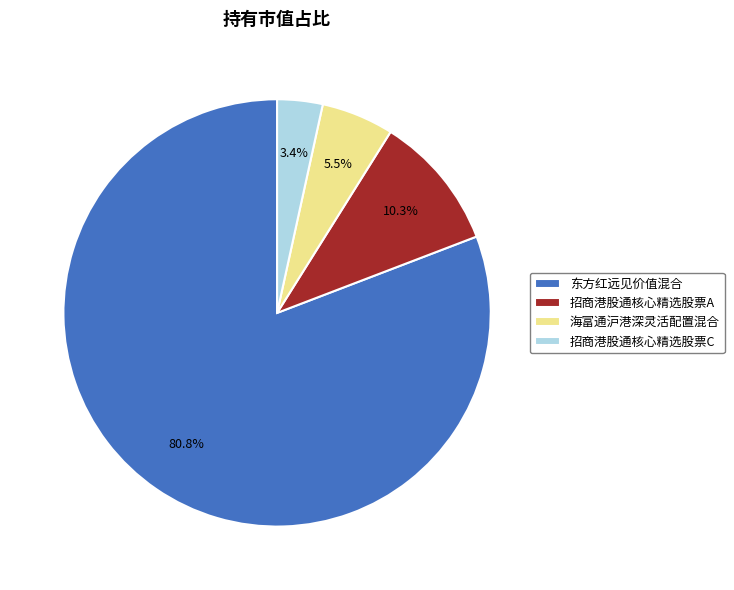

Which slice is the largest?

东方红远见价值混合